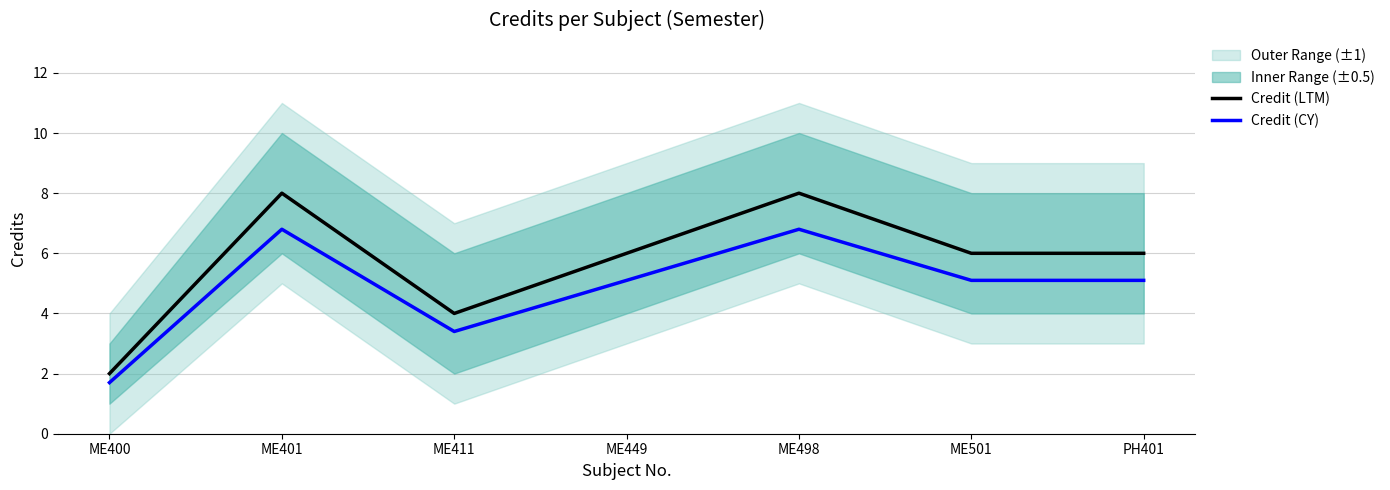

Reading left to right, list all the values displayed in this chart.

Credit (LTM): 2.0	8.0	4.0	6.0	8.0	6.0	6.0
Credit (CY): 1.7	6.8	3.4	5.1	6.8	5.1	5.1